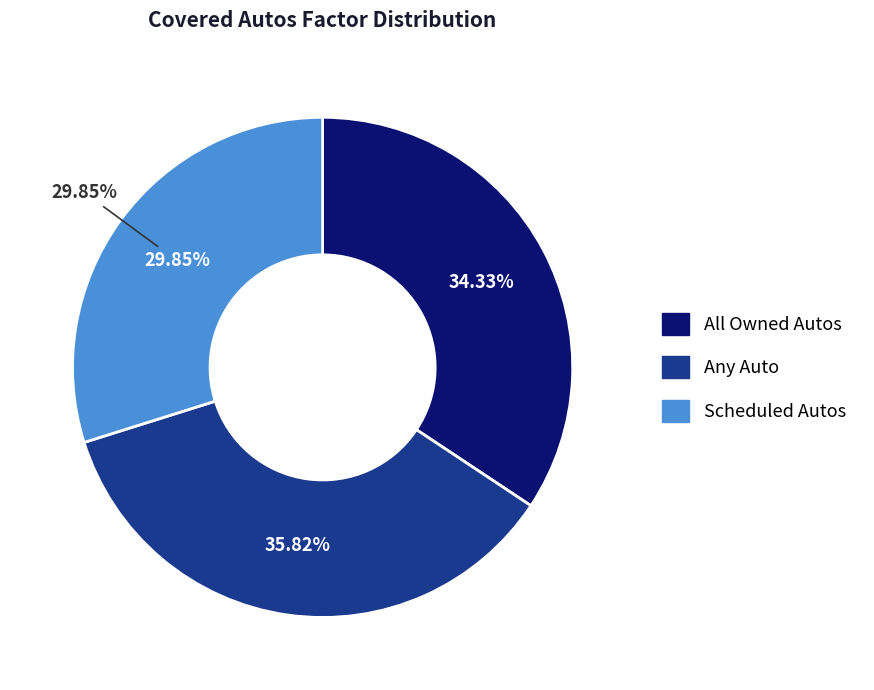

Which slice is the largest?

Any Auto